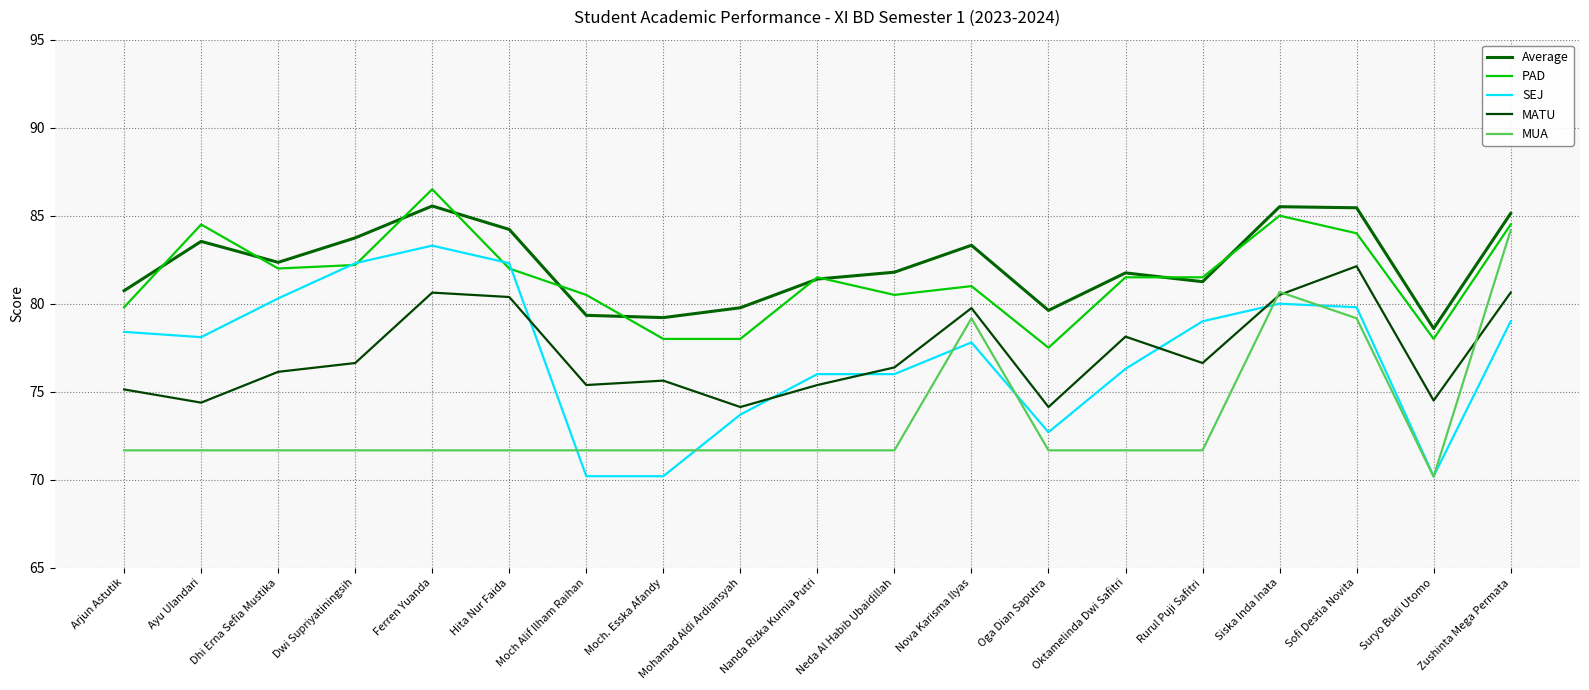

Does the chart display data point markers on the line(s)?

No